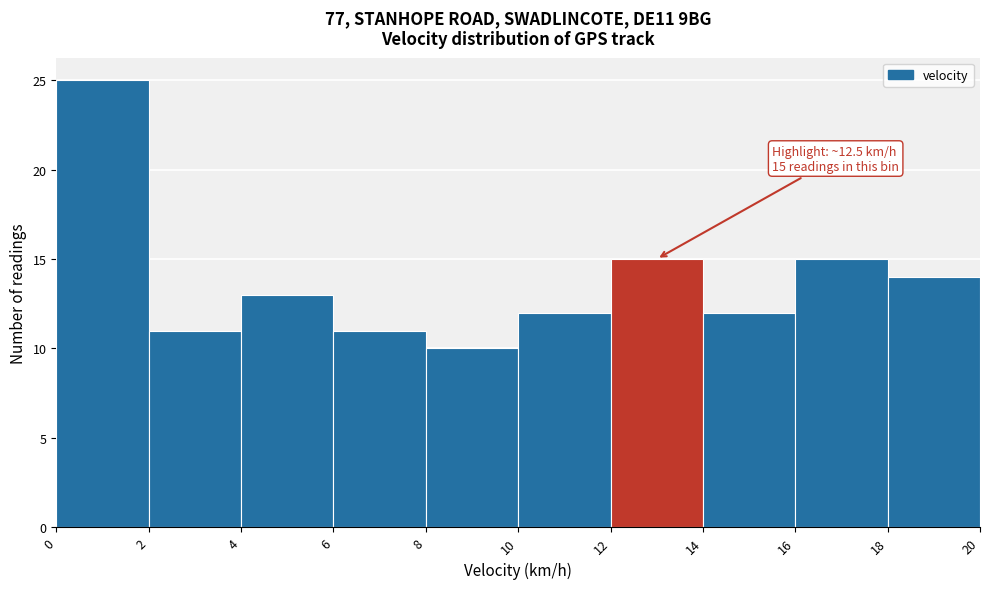

Over which range of the x-axis is the bar tallest?

0 to 2